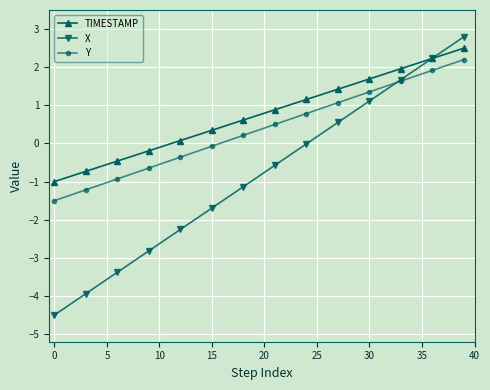

What is the value of the X point at the 26th from the left?

0.2